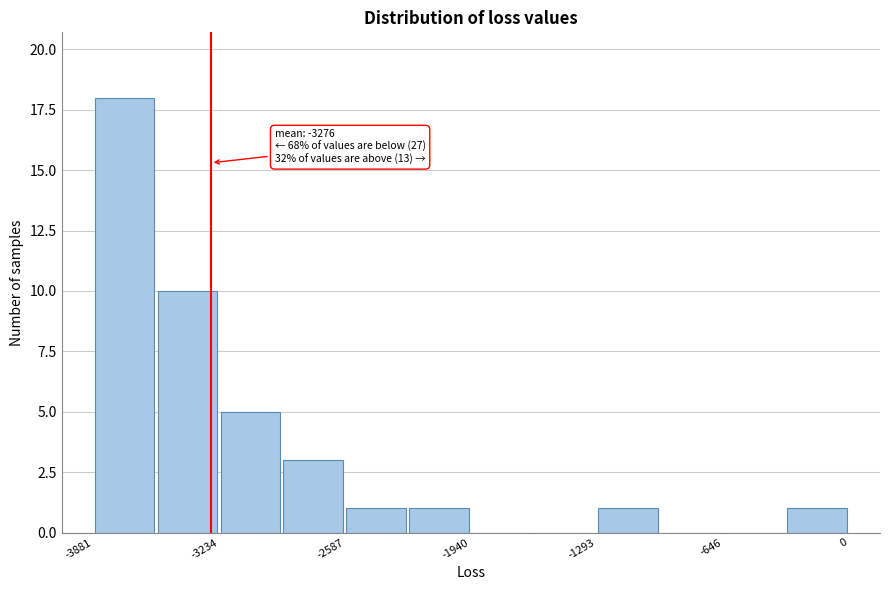

Around what value on the x-axis is the tallest bar? Give the approximate position of its centre, as read against the axis.

-3700